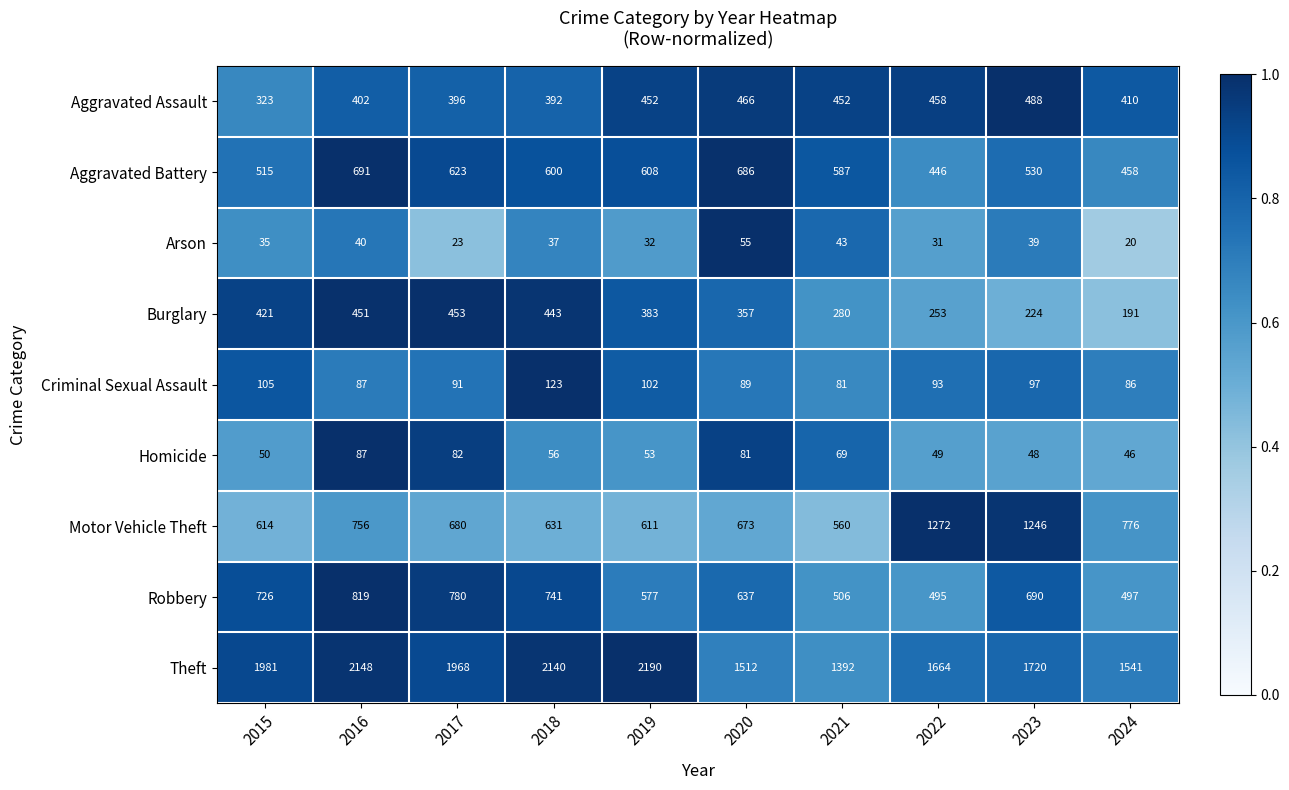

True or false: Aggravated Battery has a value of 515 at 2015.

True